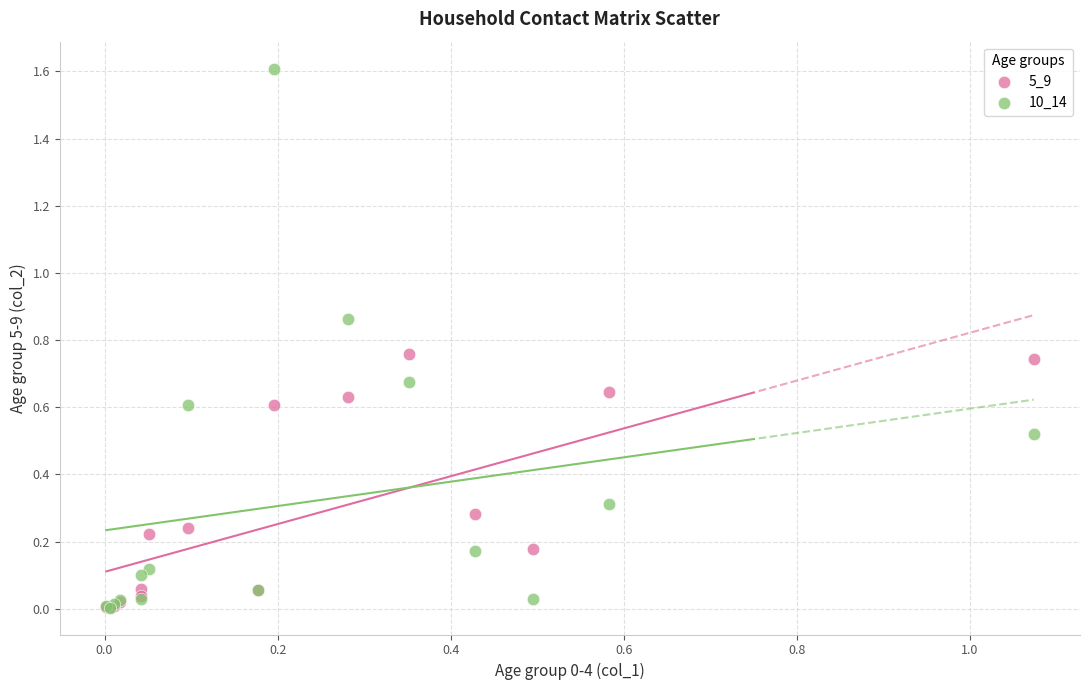

Which series contains the highest Y value?

10_14